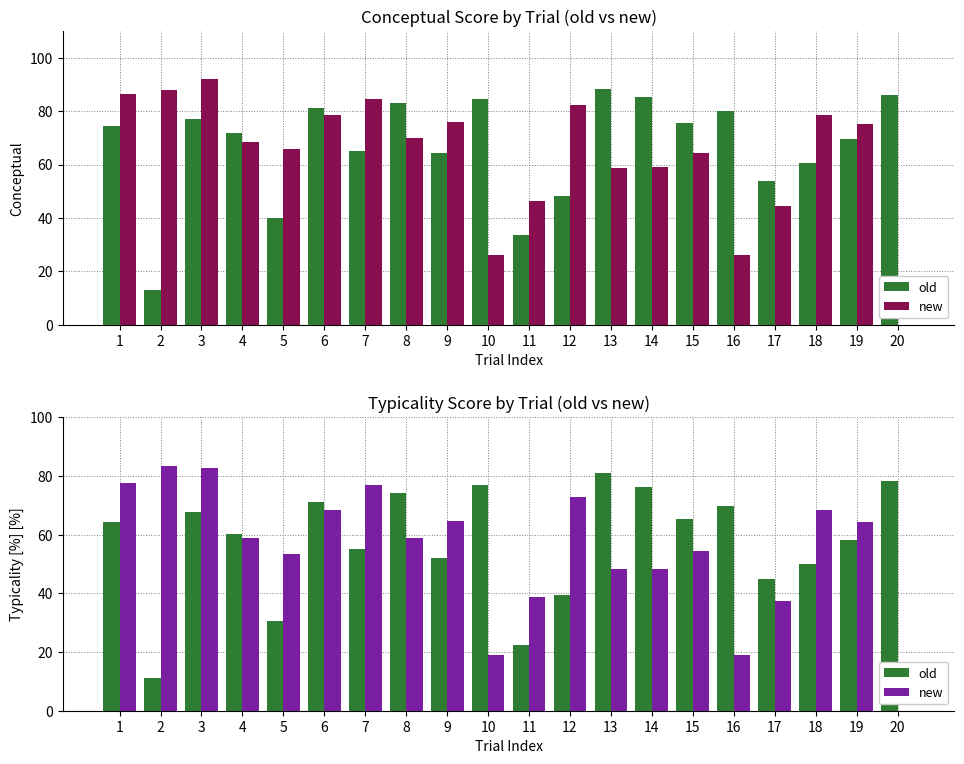

At which label is old closest to 46?

17